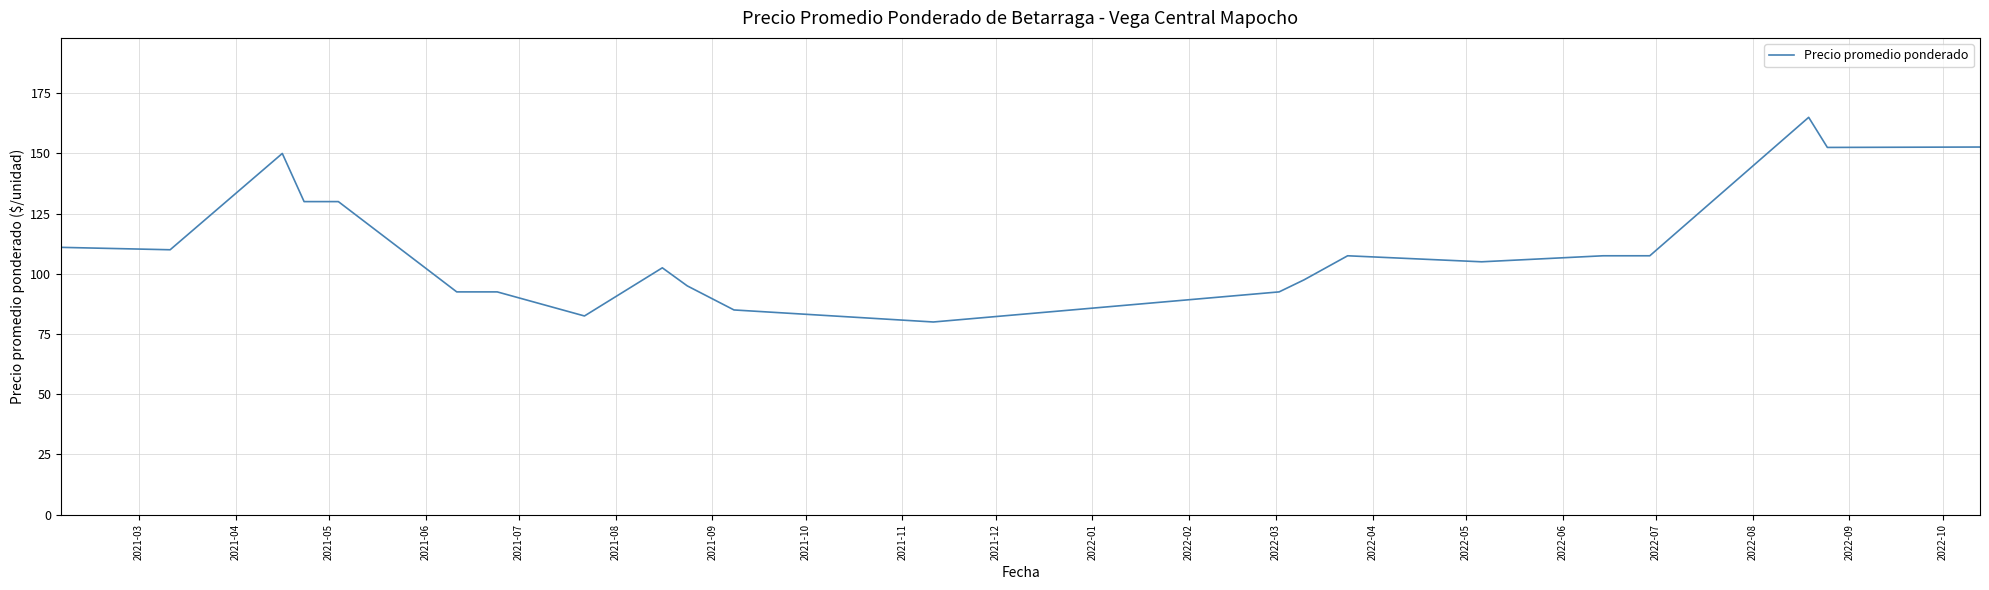

What is the difference between the maximum and minimum values?

85.0